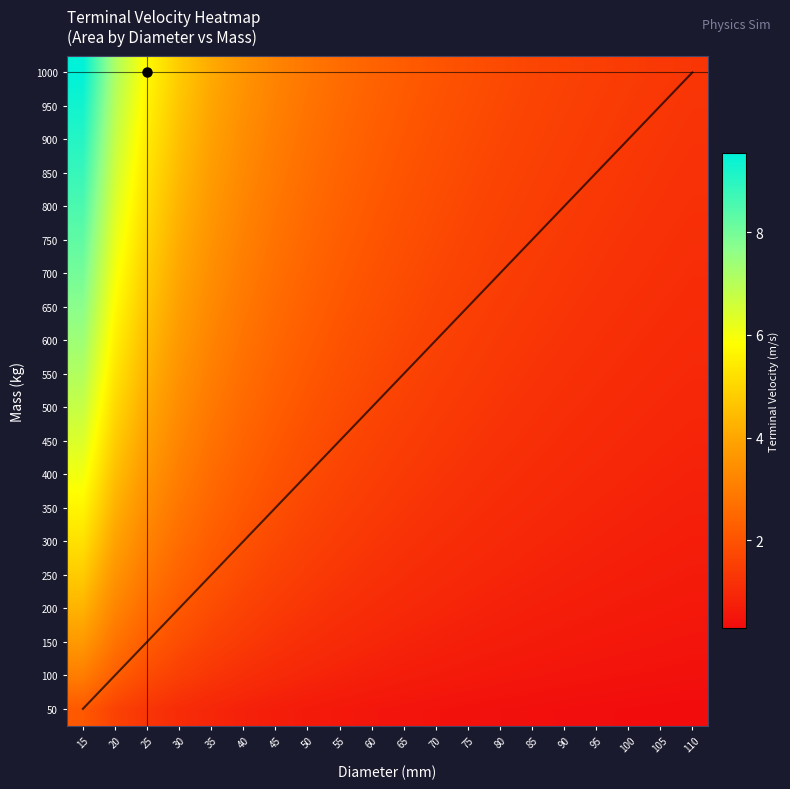

At how many categories does at least one series exceed 1?

20